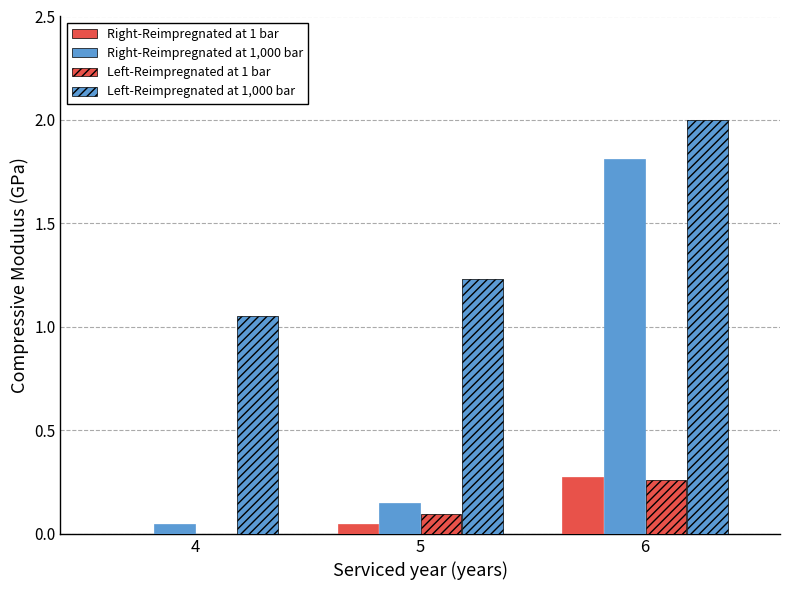

Are the bars grouped side by side (vs. stacked)?

Yes